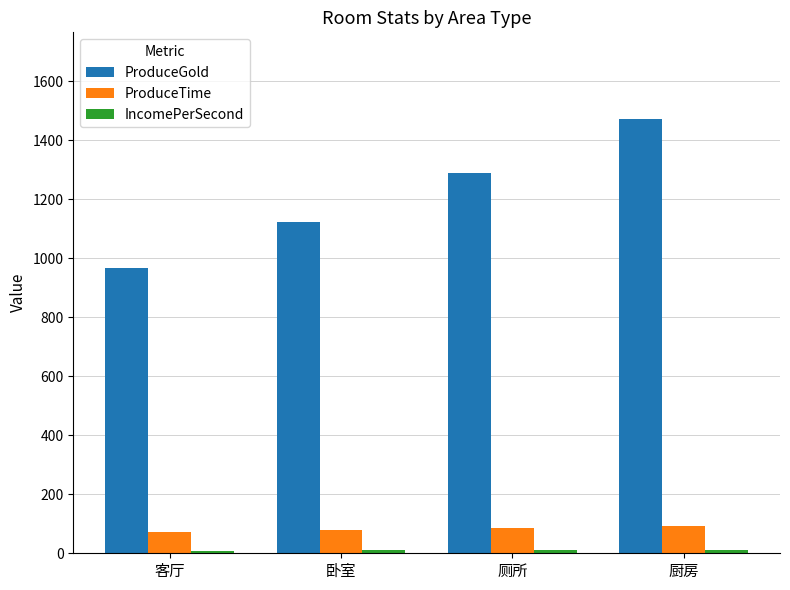

At which label is ProduceGold closest to 1220?

厕所